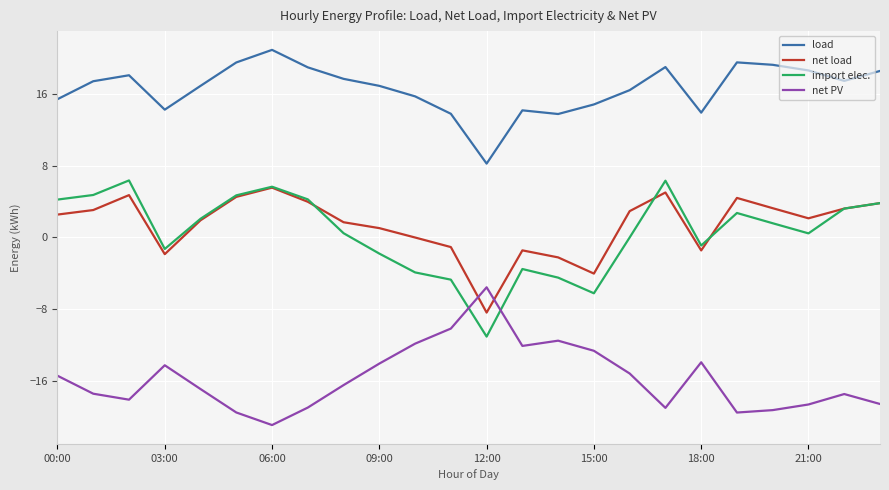

What are all the series names shown in the legend?

load, net load, import elec., net PV